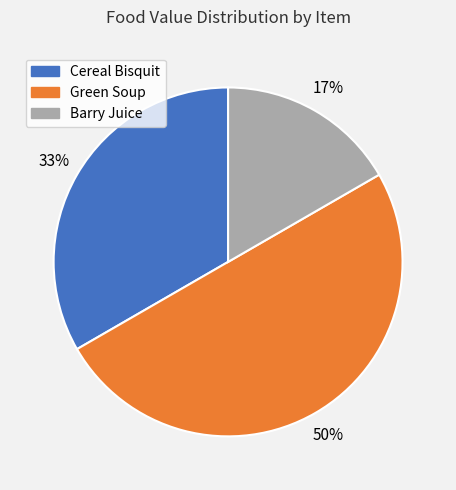

Do Green Soup and Cereal Bisquit together represent more than half of the pie?

Yes